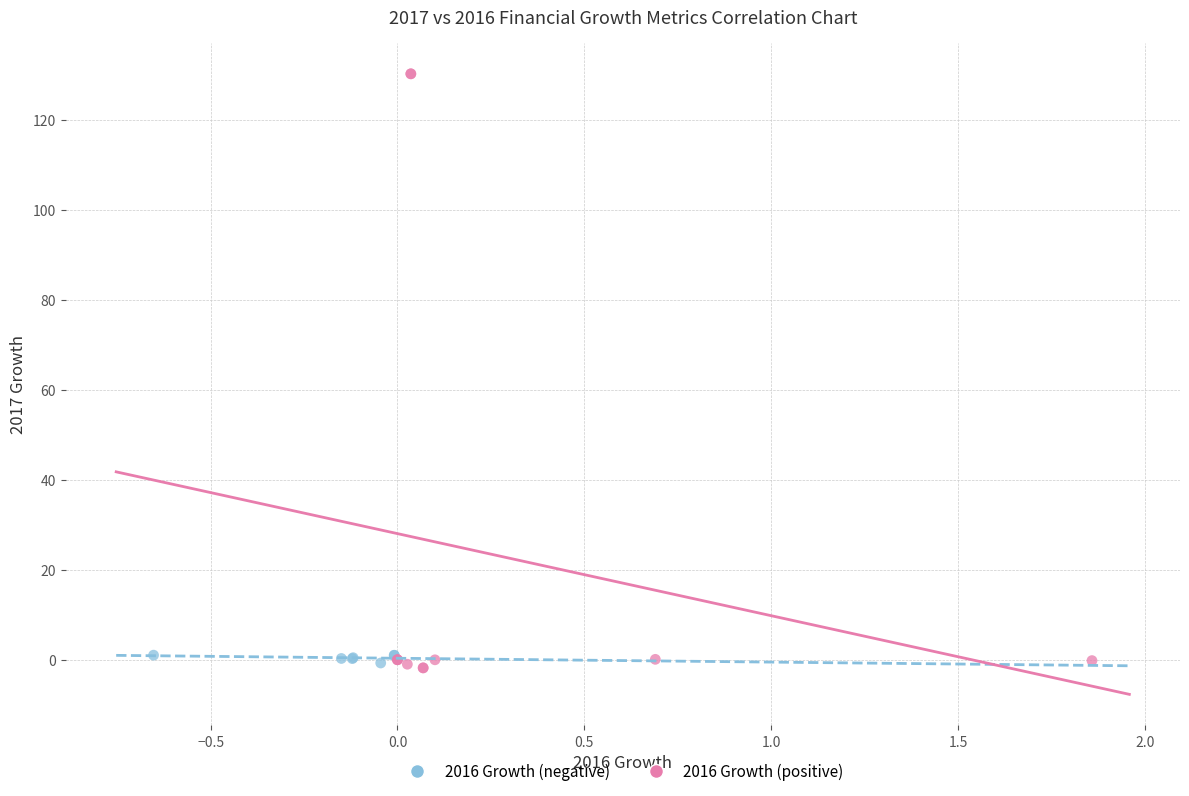

Which series has the widest spread of Y values?

2016 Growth (positive)